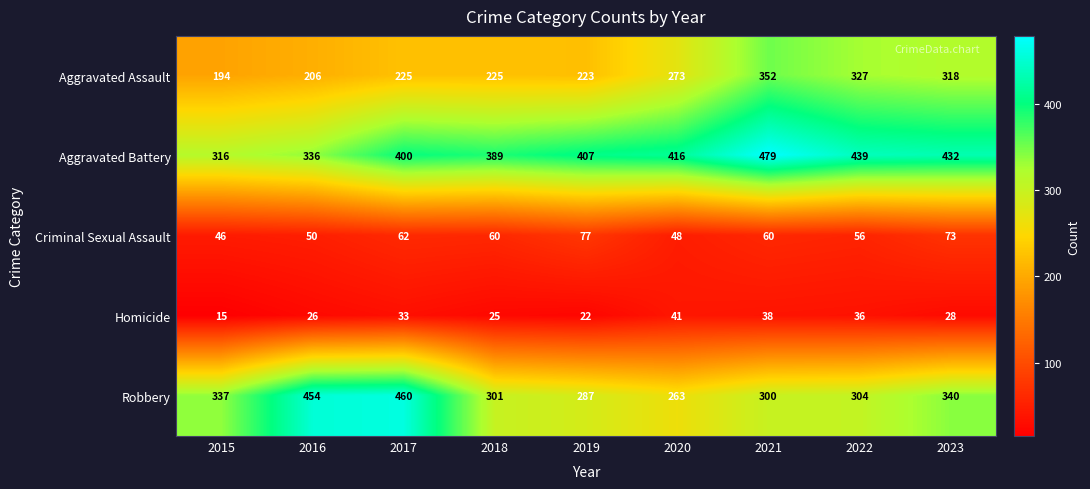

Which series has the largest total across all categories?

Aggravated Battery